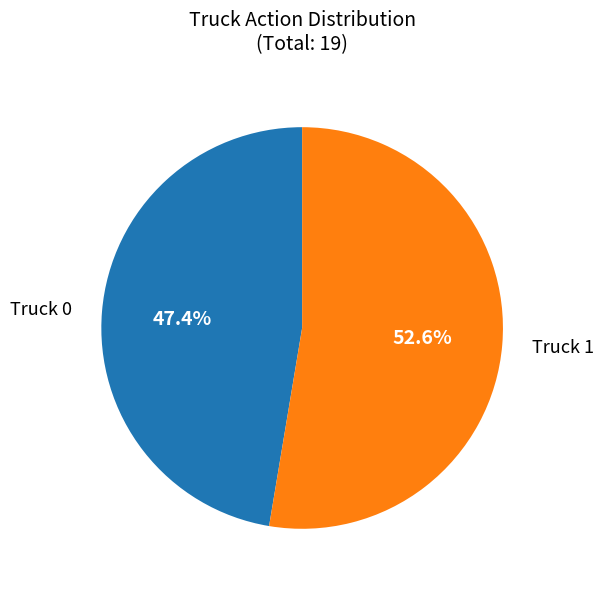

Is there a majority slice in this chart?

Yes